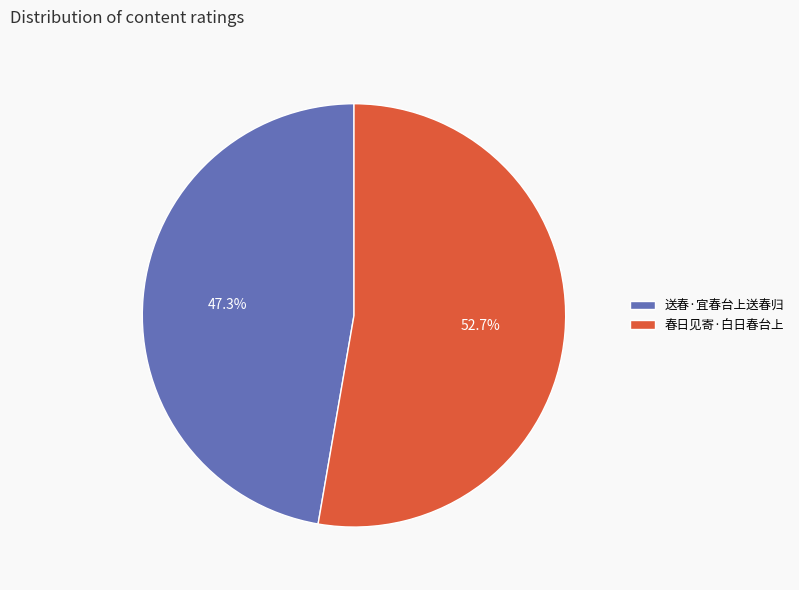

Count the number of slices in the pie.

2